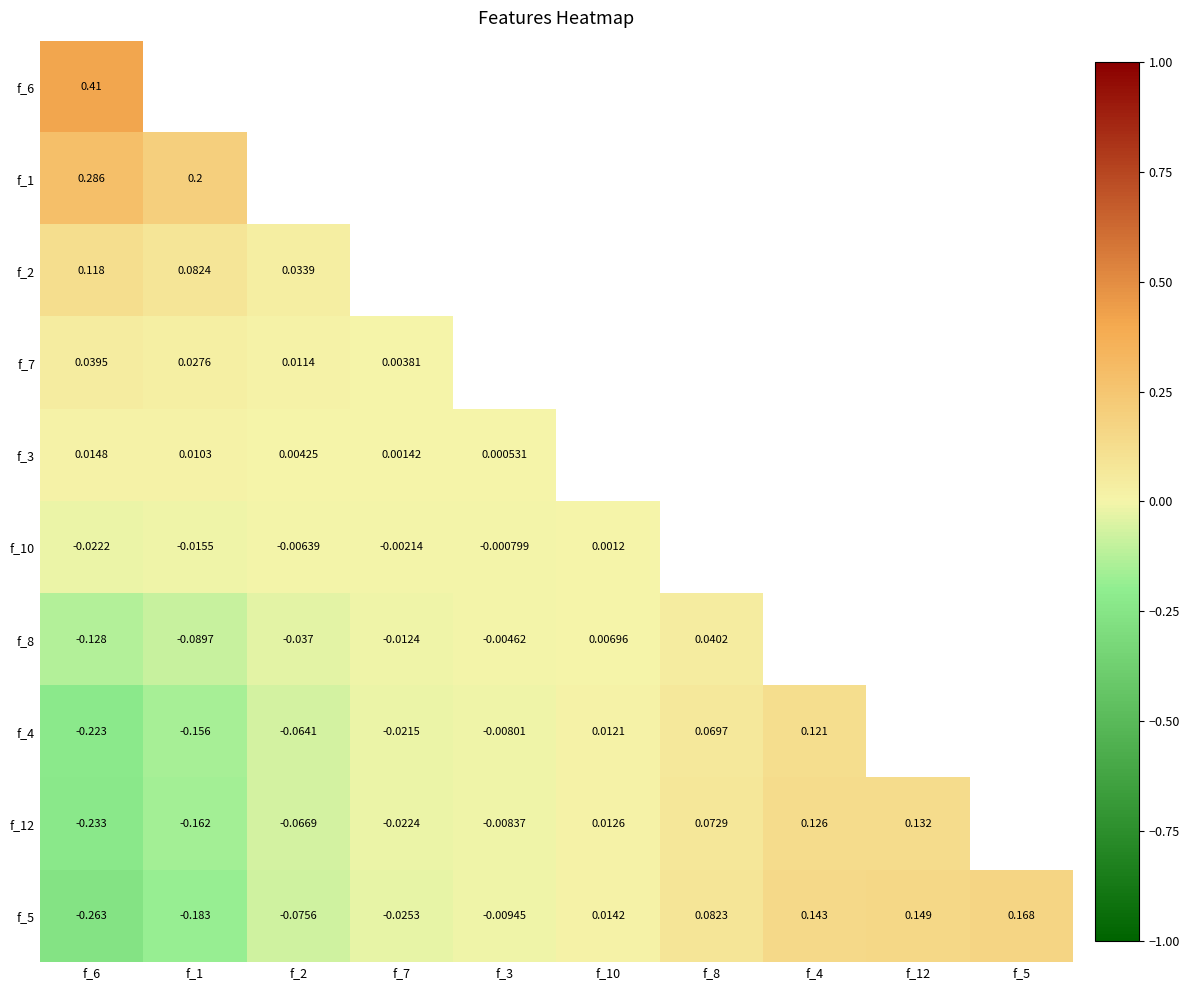

What is the greatest value displayed?

0.4